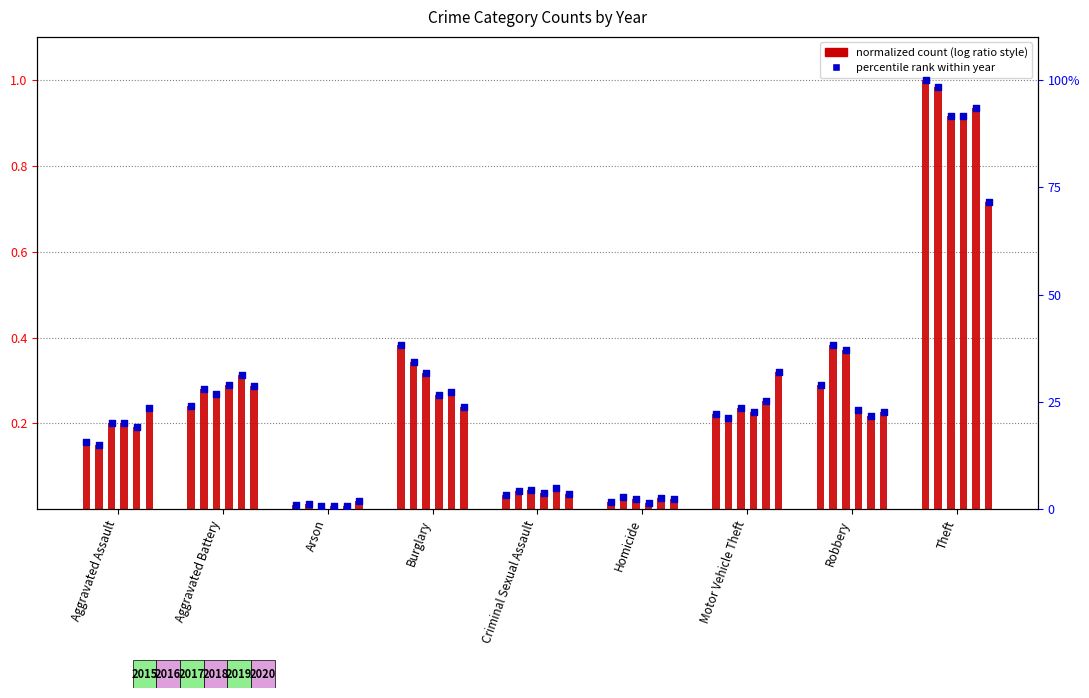

Which series has the largest Y range (max minus min)?

2015